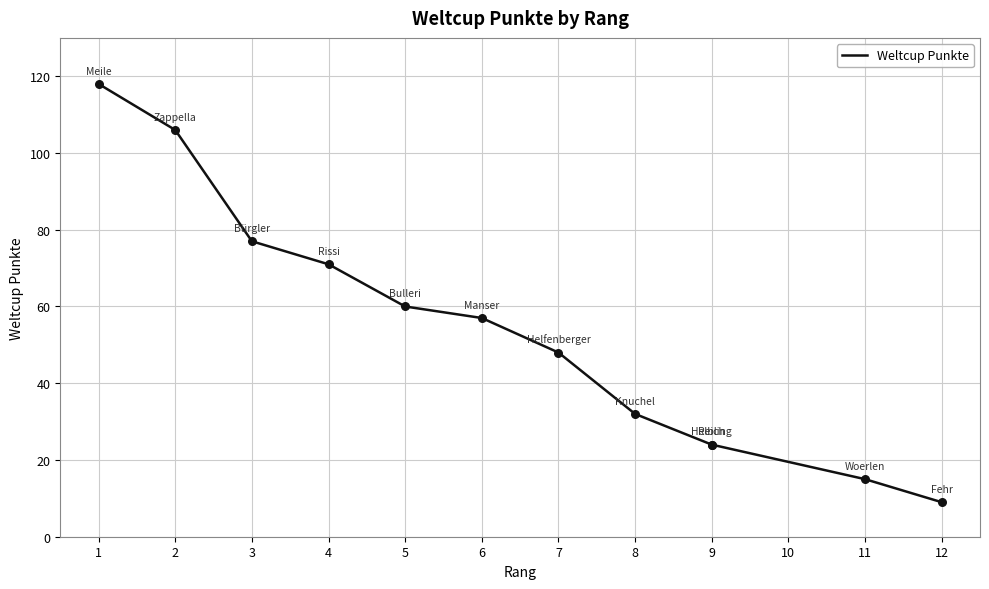

Between 5 and 12, which is larger?

5